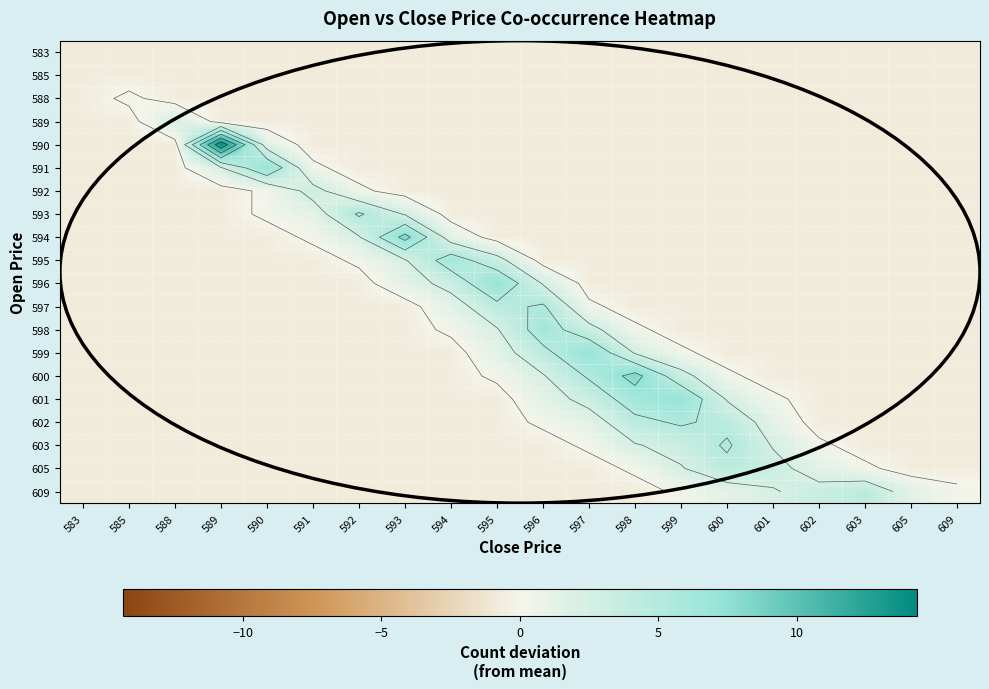

True or false: 583 has a value of -0.2 at 596.

False